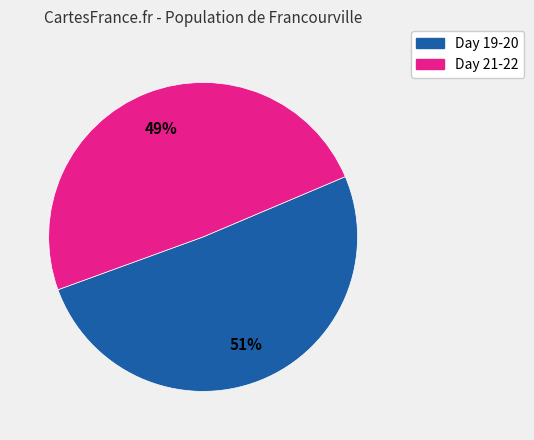

Is there any slice that represents more than half of the pie?

Yes